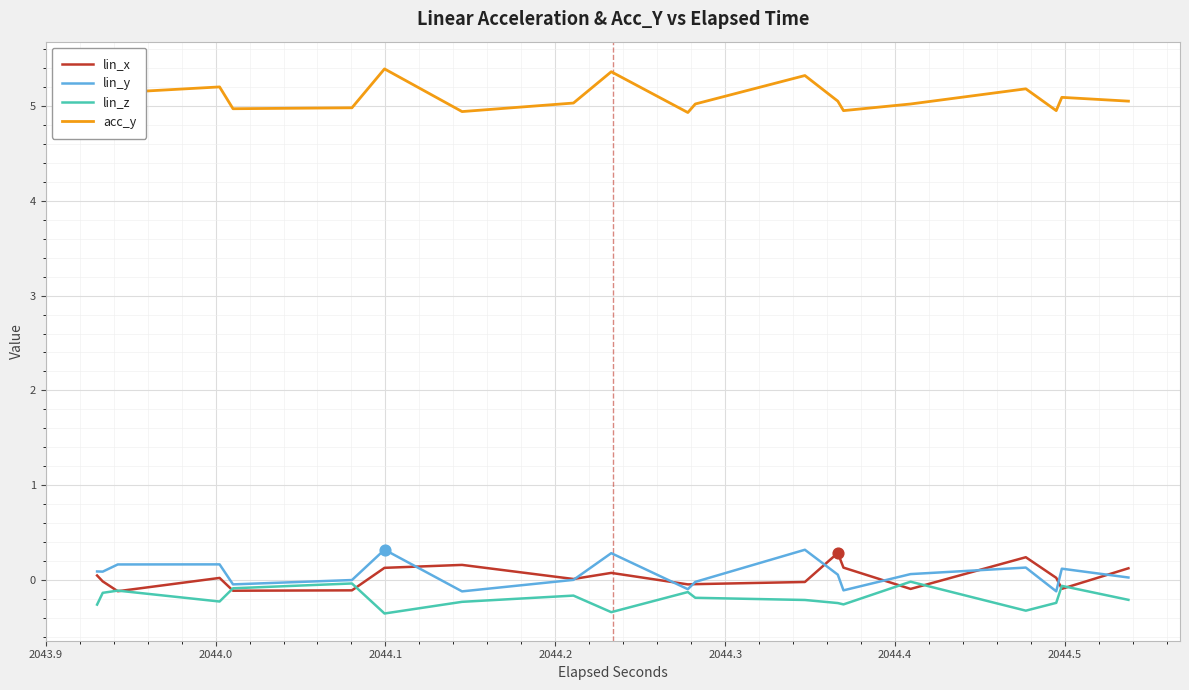

What are all the series names shown in the legend?

lin_x, lin_y, lin_z, acc_y